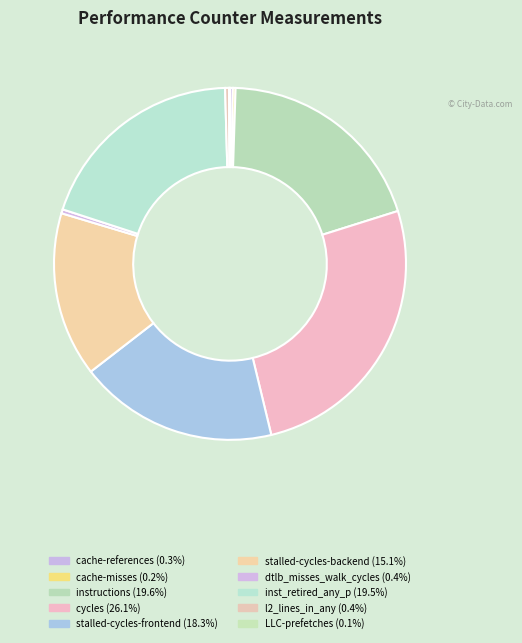

Rank the categories by value from lowest to highest.

LLC-prefetches, cache-misses, cache-references, l2_lines_in_any, dtlb_misses_walk_cycles, stalled-cycles-backend, stalled-cycles-frontend, inst_retired_any_p, instructions, cycles